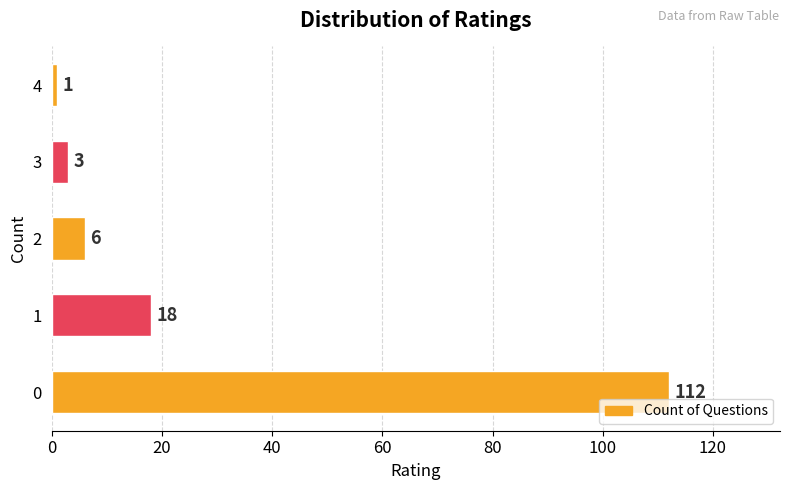

The chart shows a value of 28 at 1. True or false?

False